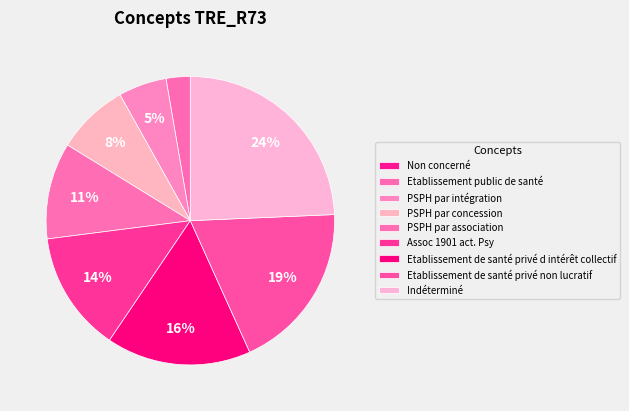

Approximately how many times larger is the value at PSPH par association compared to Indéterminé?

0.4